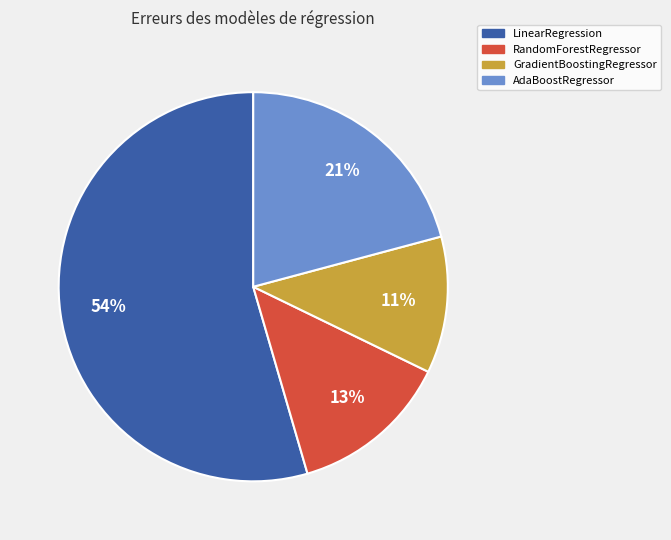

Which category has the biggest portion of the pie?

LinearRegression